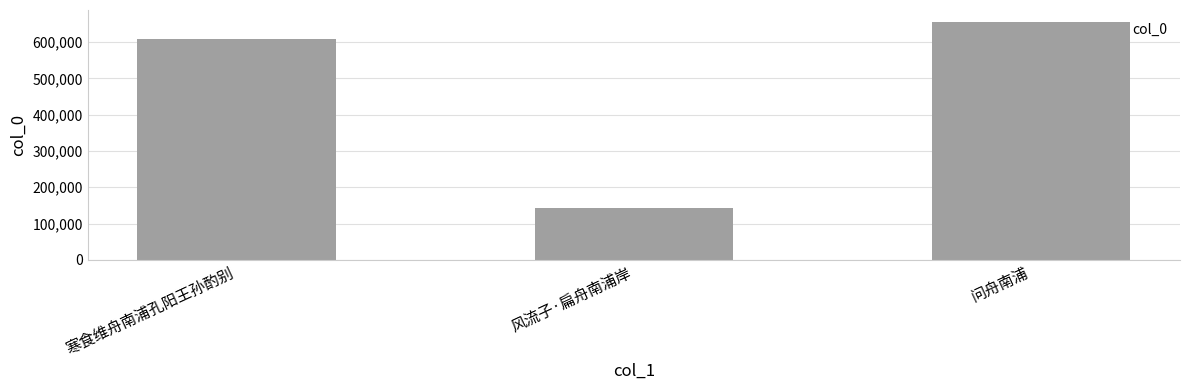

The chart shows a value of 188953 at 寒食维舟南浦孔阳王孙酌别. True or false?

False